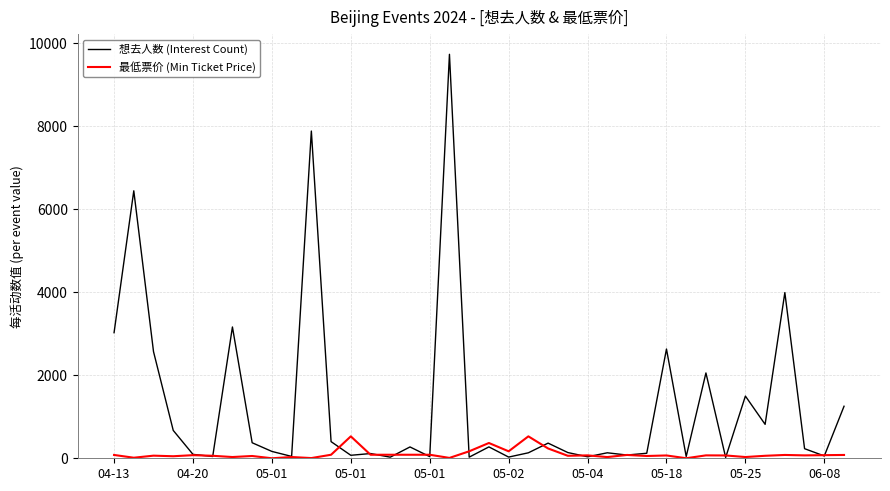

What are all the series names shown in the legend?

想去人数 (Interest Count), 最低票价 (Min Ticket Price)